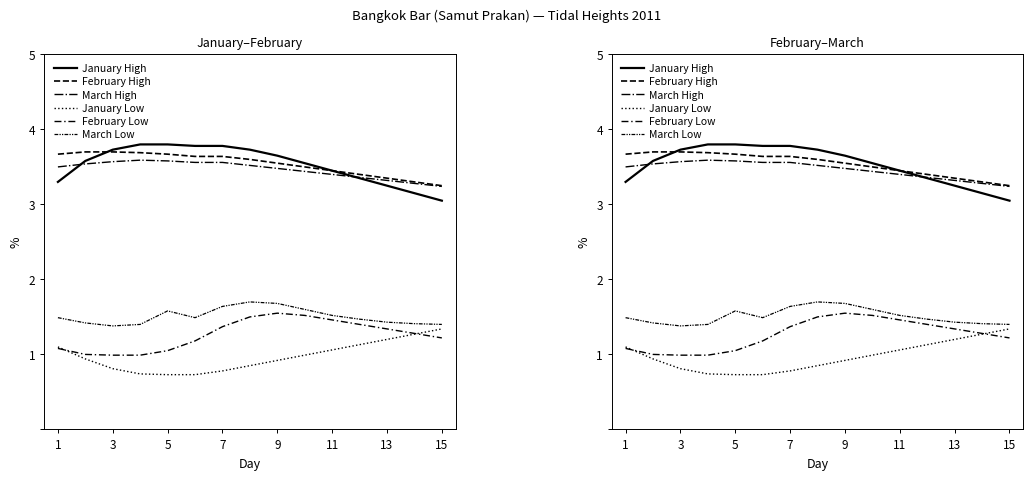

What is the smallest value displayed?

0.7